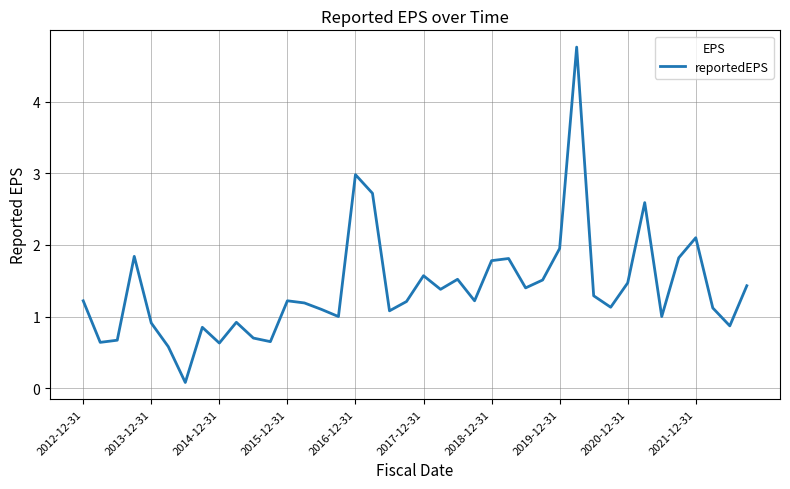

Does the chart have visible grid lines?

Yes